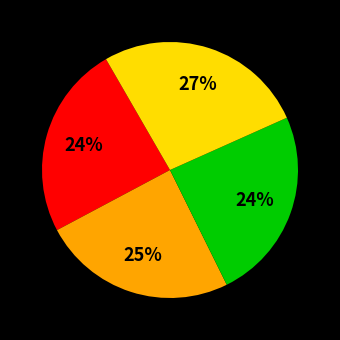

Count the number of slices in the pie.

4